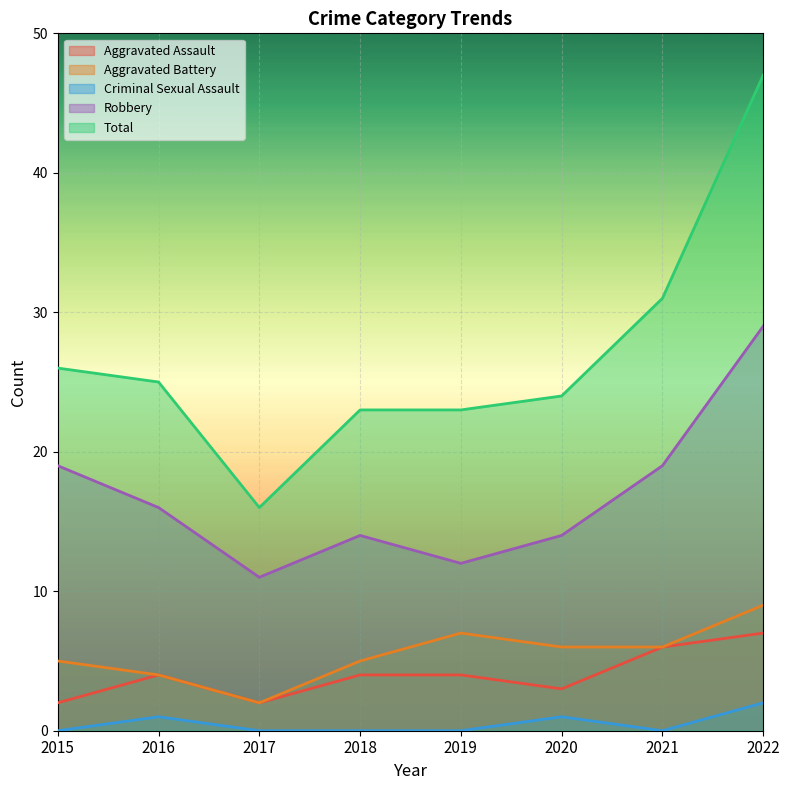

In Aggravated Assault, how many points are higher than both neighbors (excluding endpoints)?

1